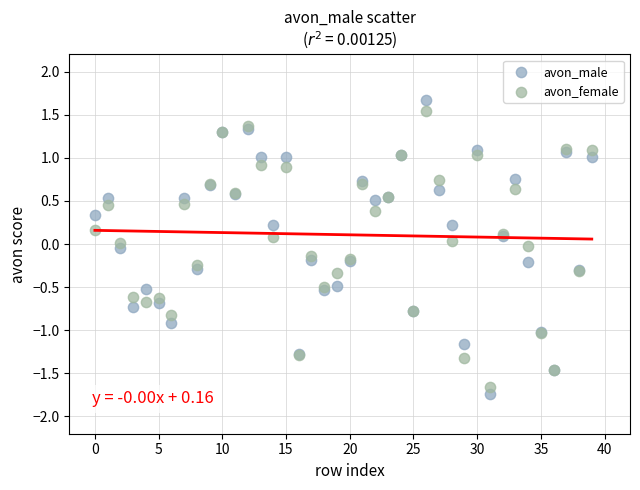

Which series has the largest Y range (max minus min)?

avon_male